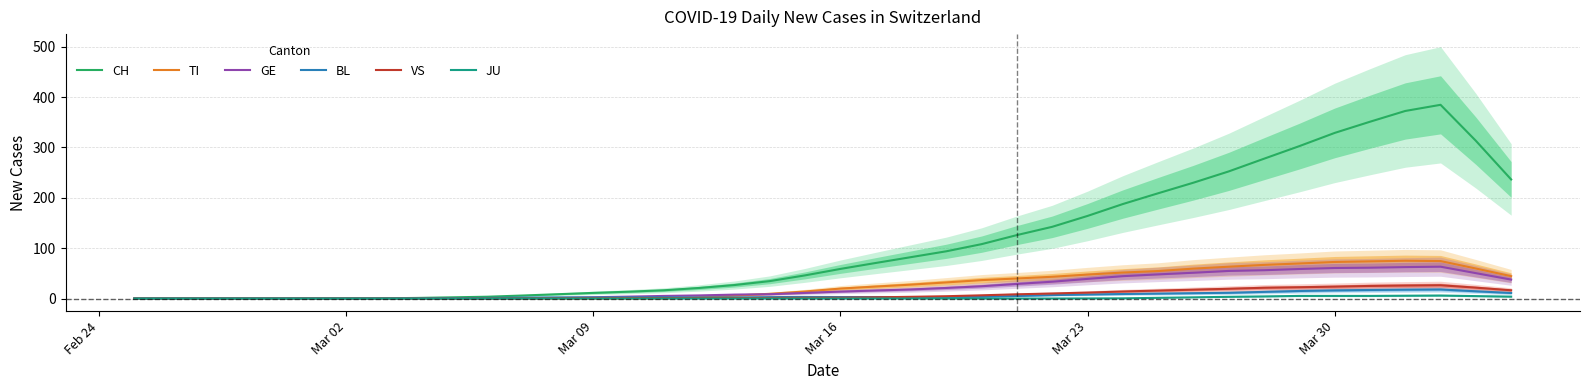

What is the highest value of the BL series?

18.0